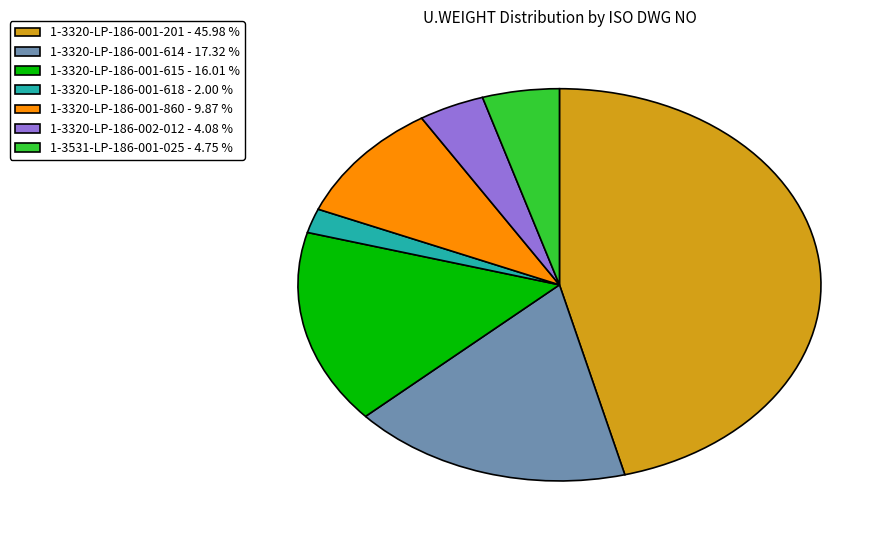

How many slices are in this pie chart?

7